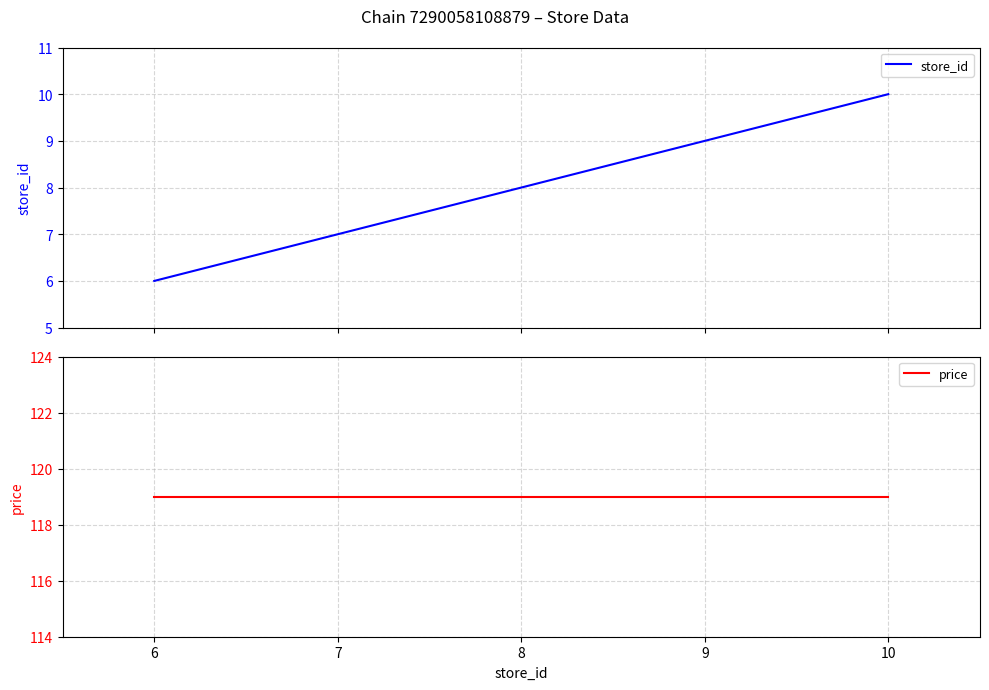

How many data points in store_id are less than 8?

2